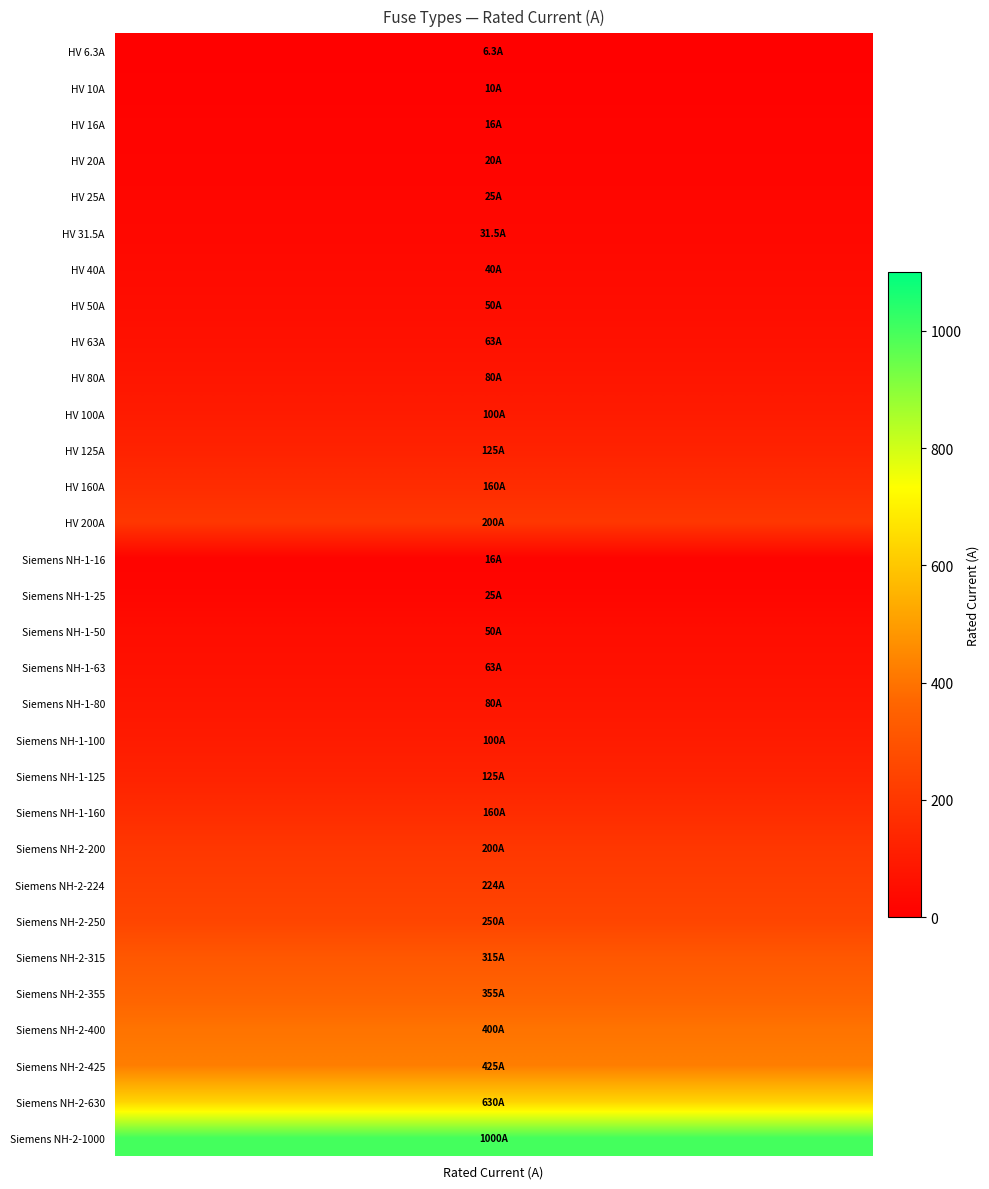

Approximately how many times larger is the value at 3 compared to 22?

0.1